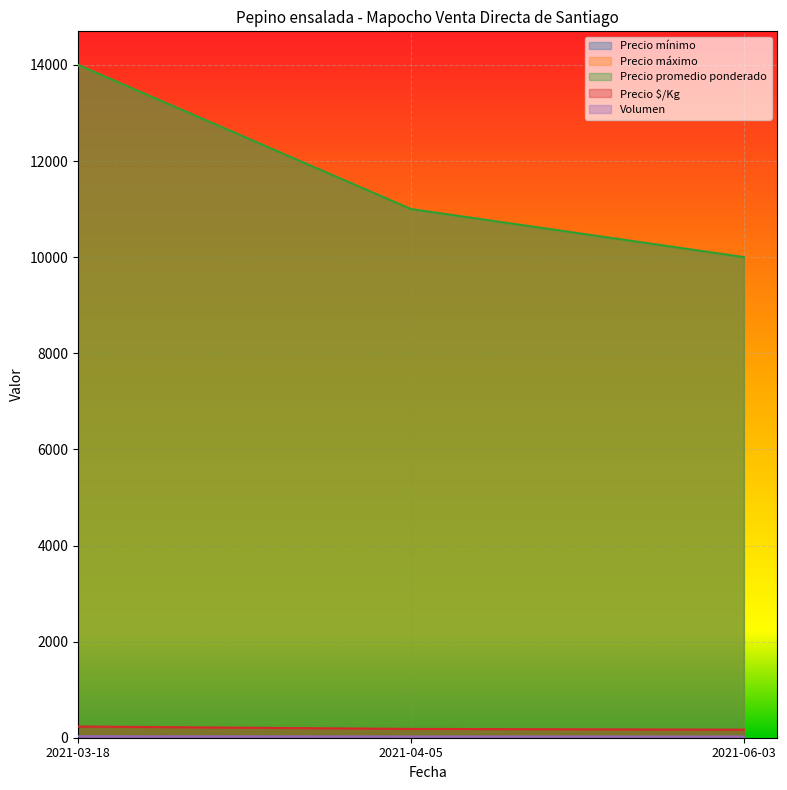

What is the difference between the maximum and second lowest values in the Precio mínimo series?

3000